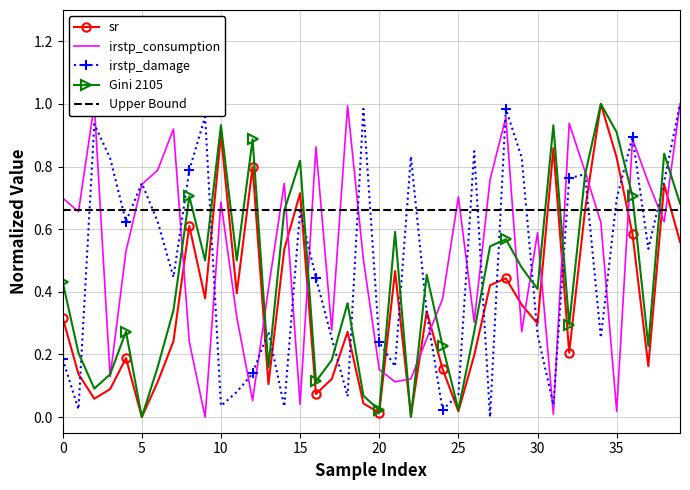

Which series has the largest total across all categories?

Upper Bound